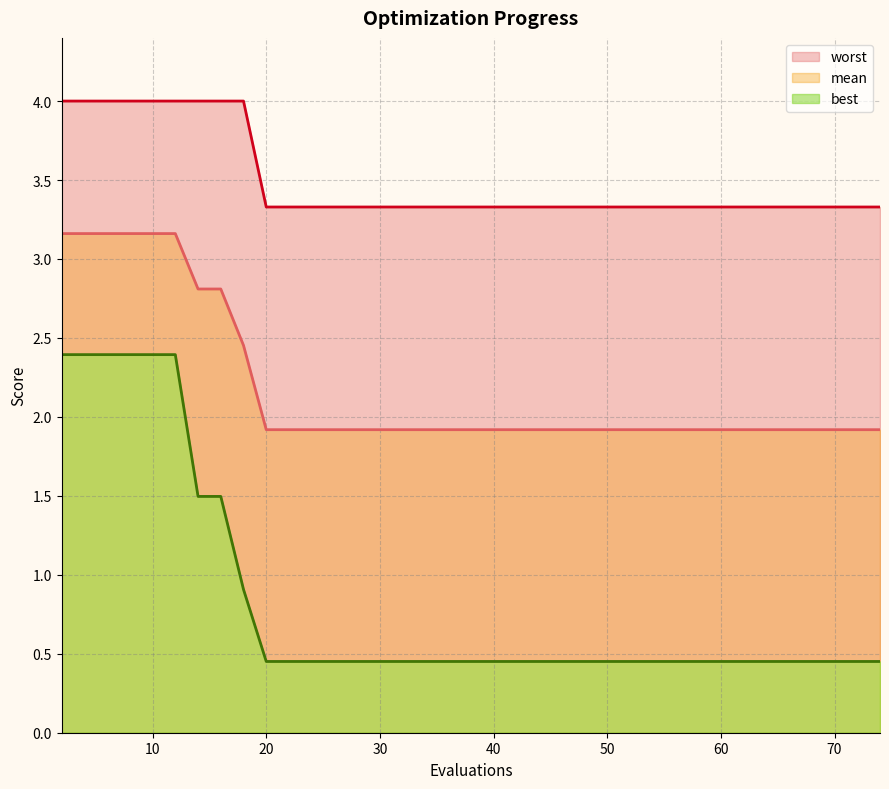

Is it true that mean equals 3.2 at 8?

True